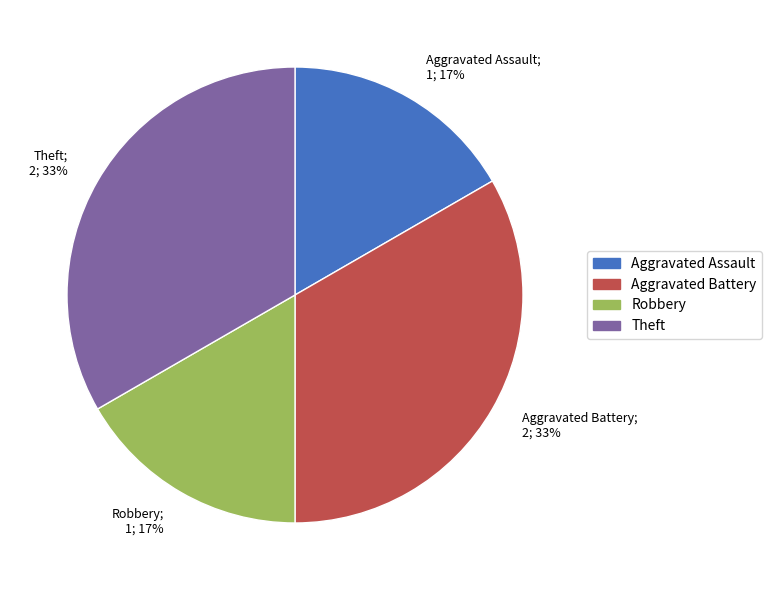

Approximately how many times larger is the value at Theft compared to Aggravated Battery?

1.0